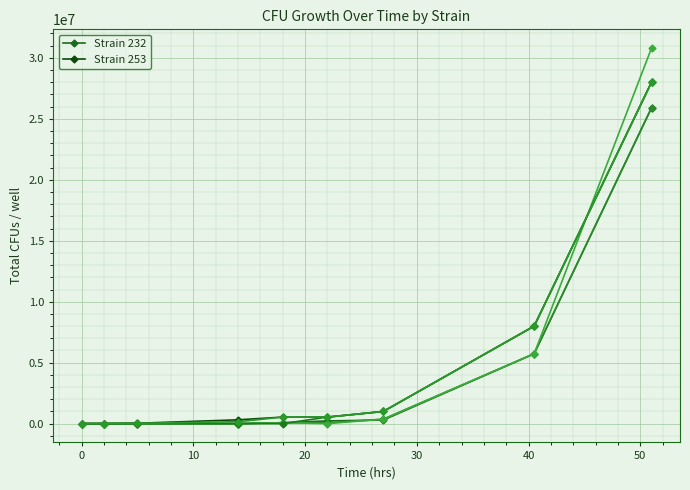

True or false: Strain 232 and Strain 253 cross at least once.

False